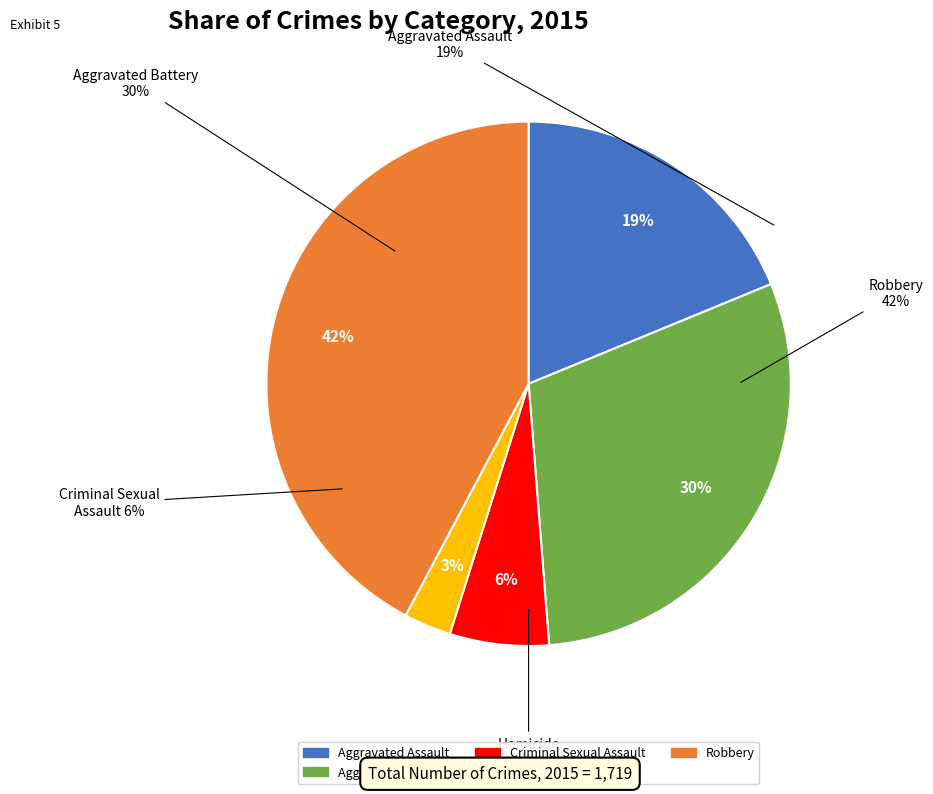

To the nearest percent, what is the combined percentage of Aggravated Assault and Criminal Sexual Assault?

25%